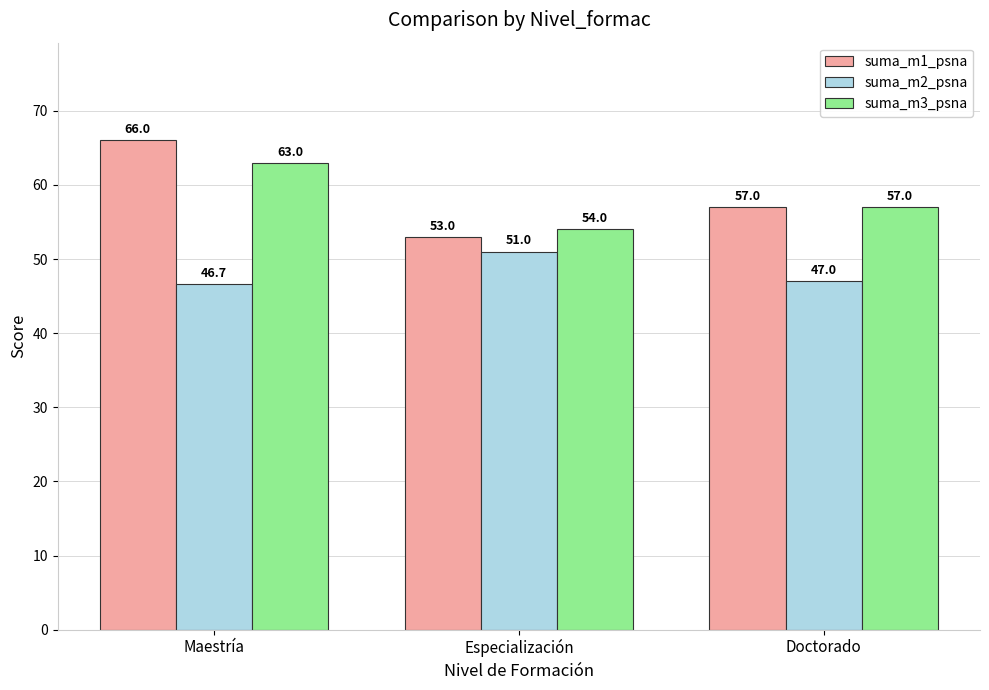

What is the sum of all suma_m2_psna values?

144.7